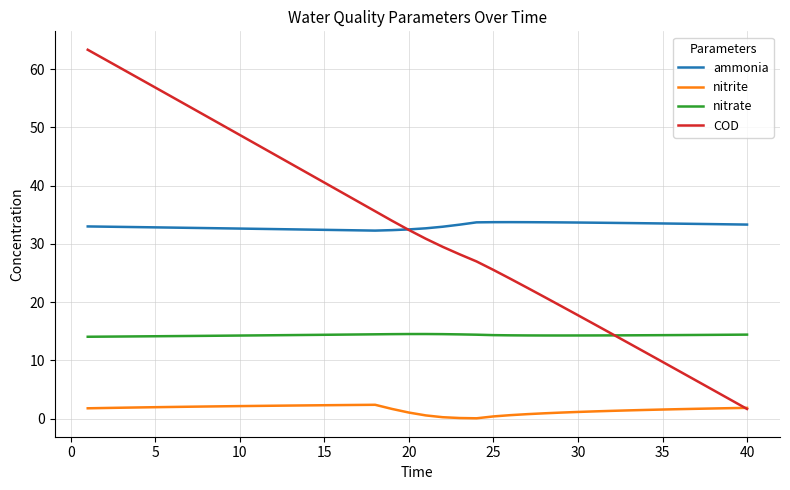

How many lines are shown in the chart?

4